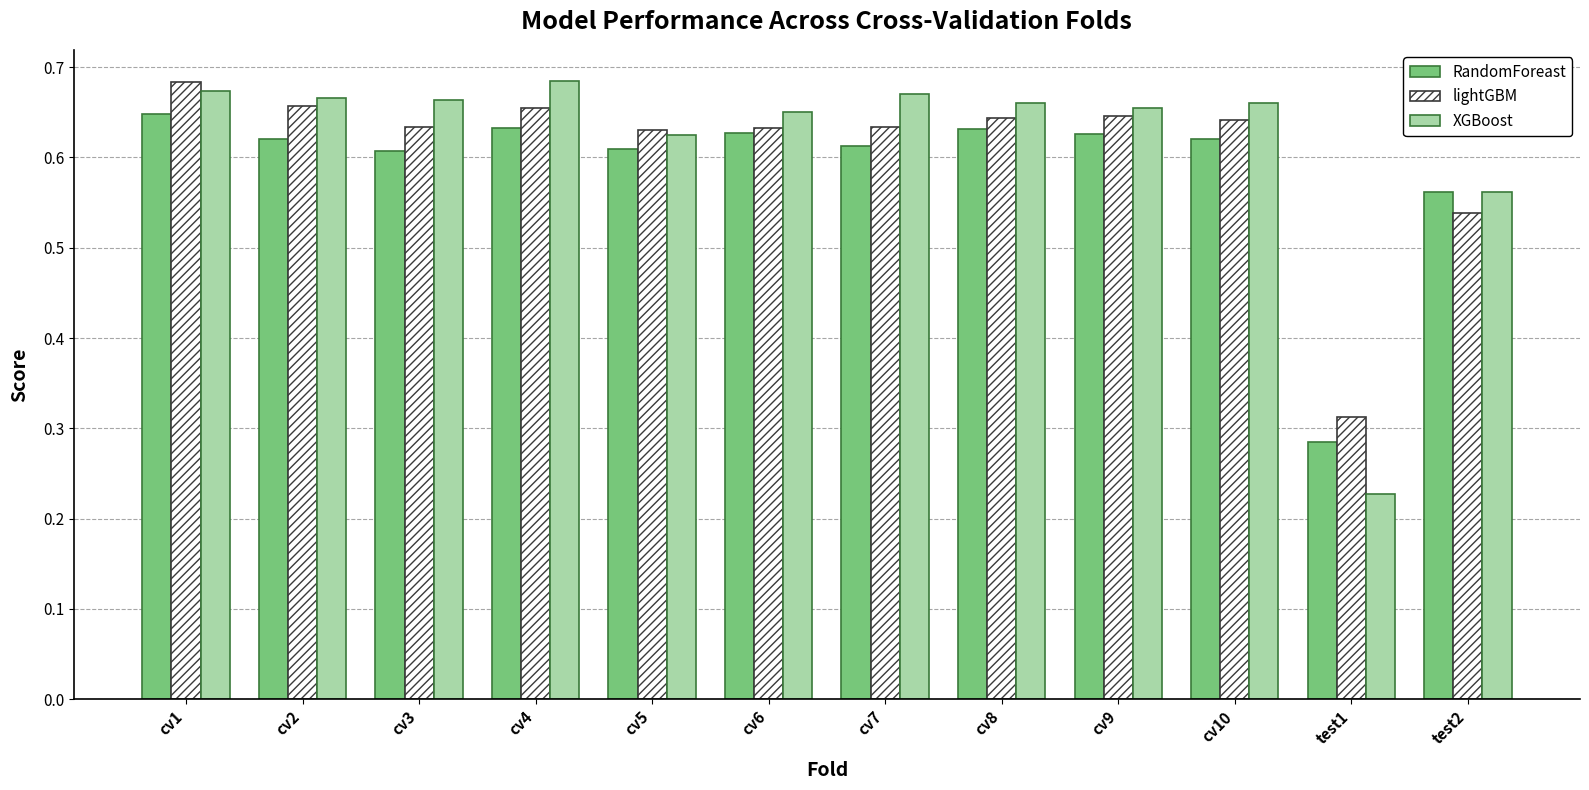

What is the difference between the second highest and second lowest values in the RandomForeast series?

0.1